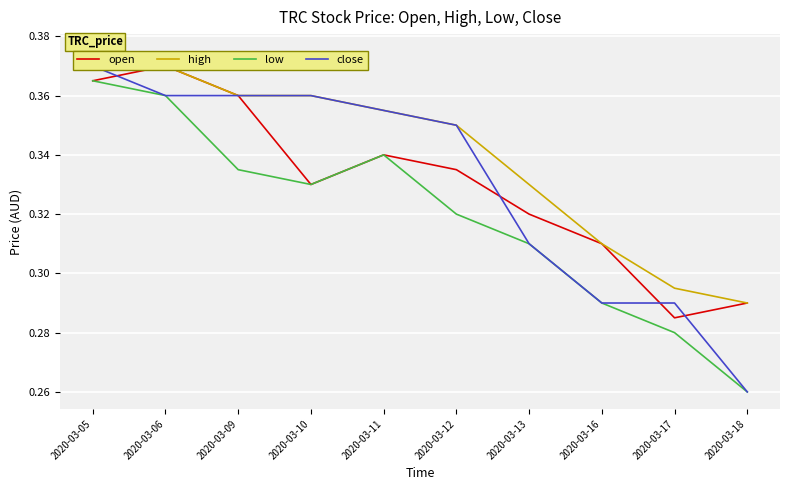

At which category is the sum across all series the highest?

2020-03-05